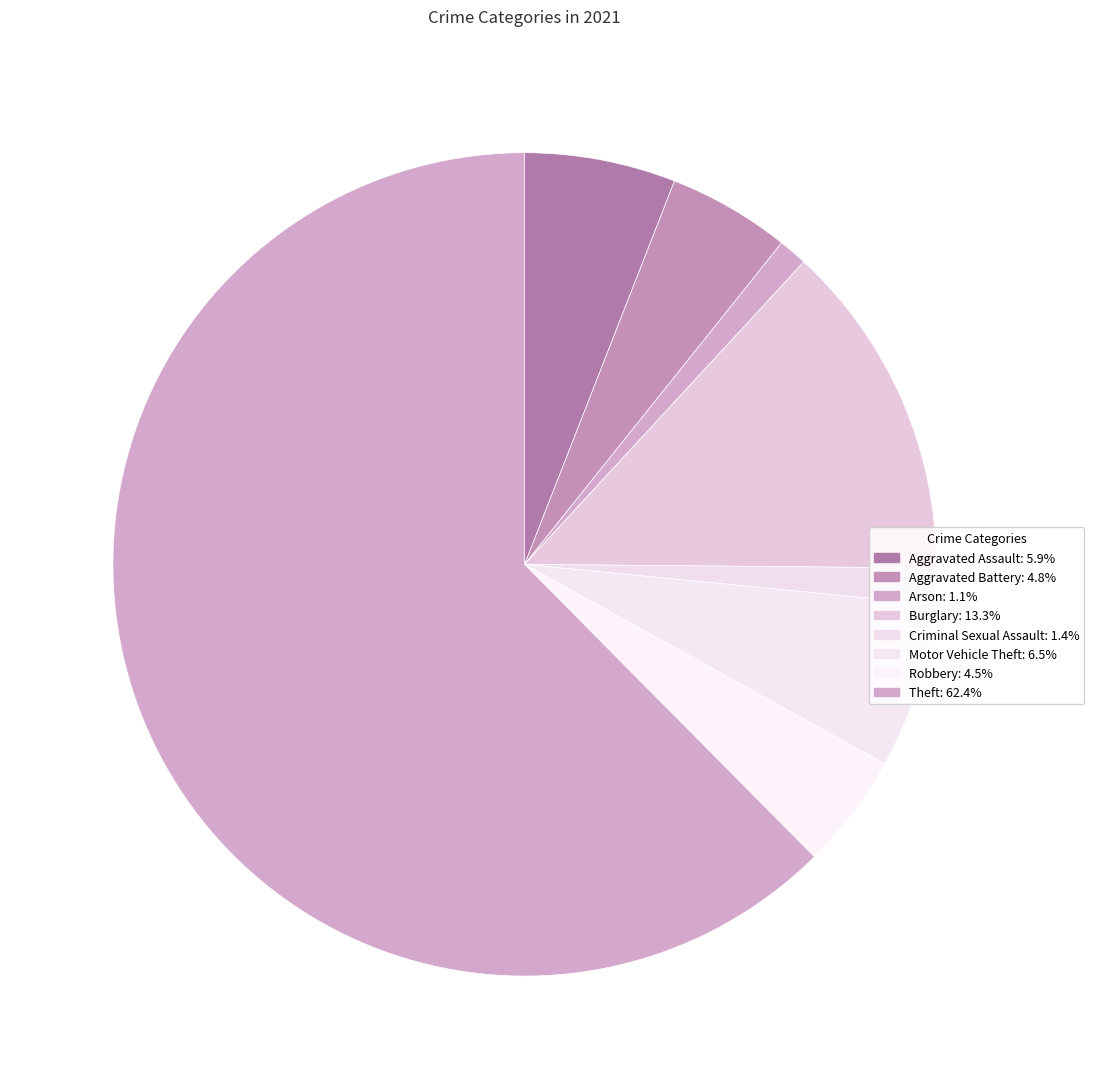

To the nearest percent, what is the average slice percentage?

12%